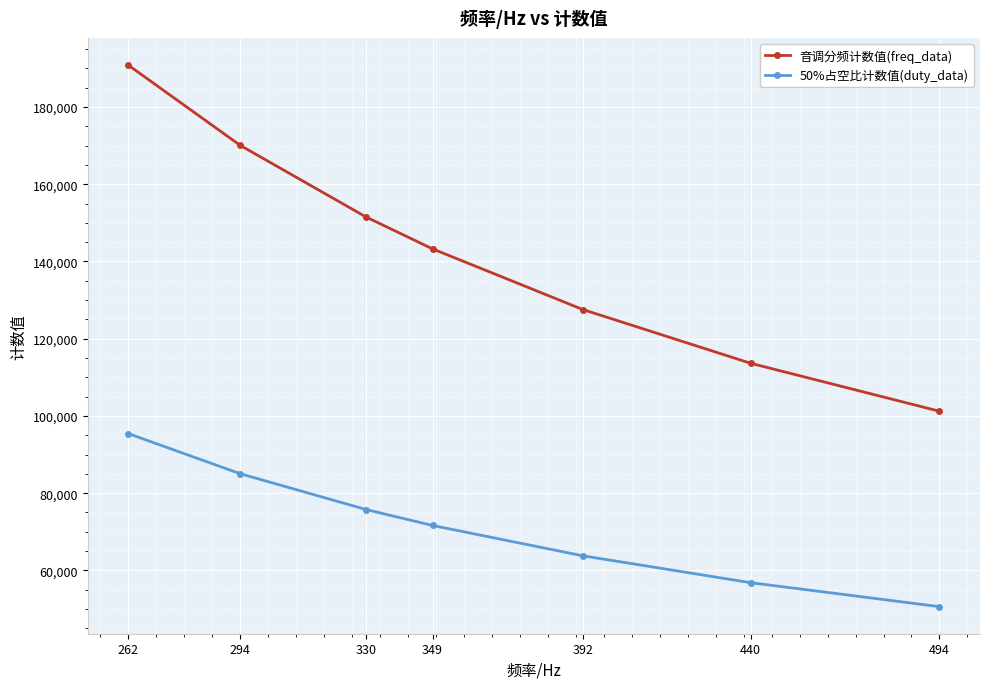

What is the value of the 音调分频计数值(freq_data) point at the 1st from the left?

190839.7